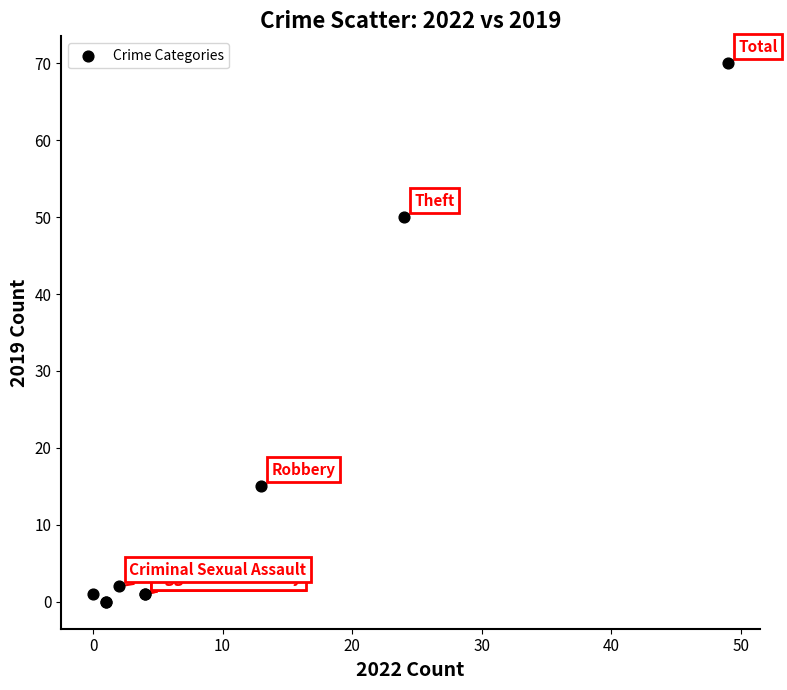

What Y value in the scatter plot is closest to 35?

50